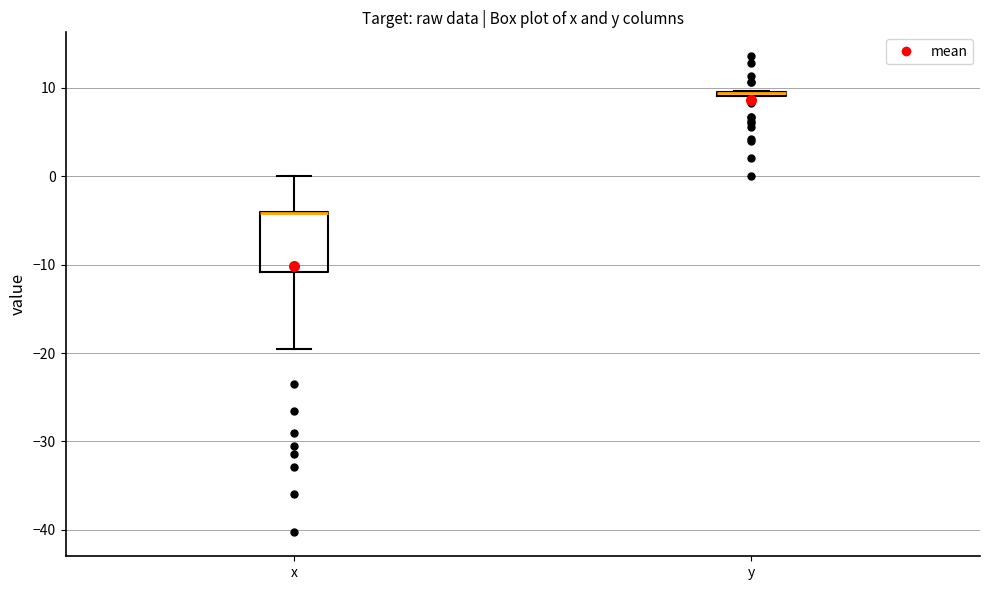

Comparing the boxes themselves (not the whiskers), which one is the tallest?

x